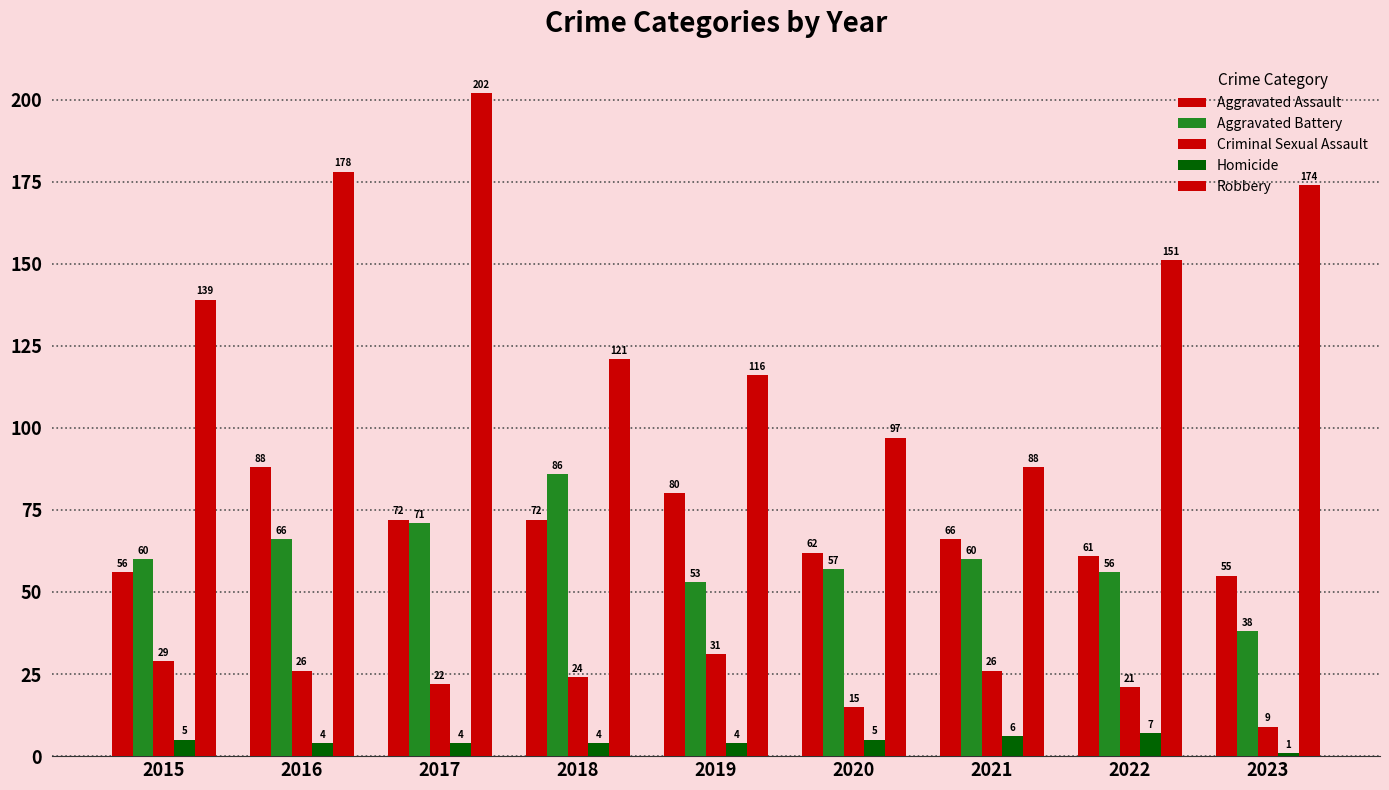

The Robbery series shows 286 at 2016. True or false?

False